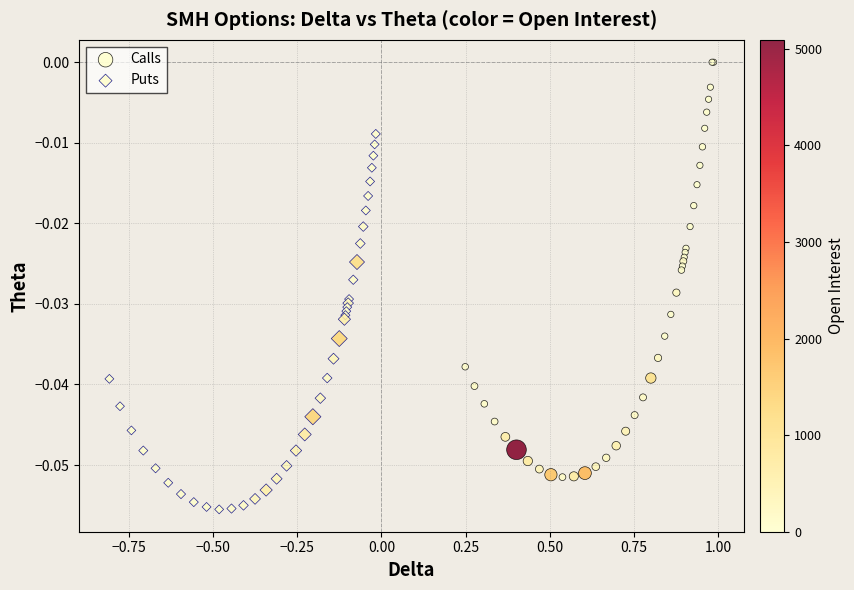

Which series reaches the minimum Y coordinate?

Puts